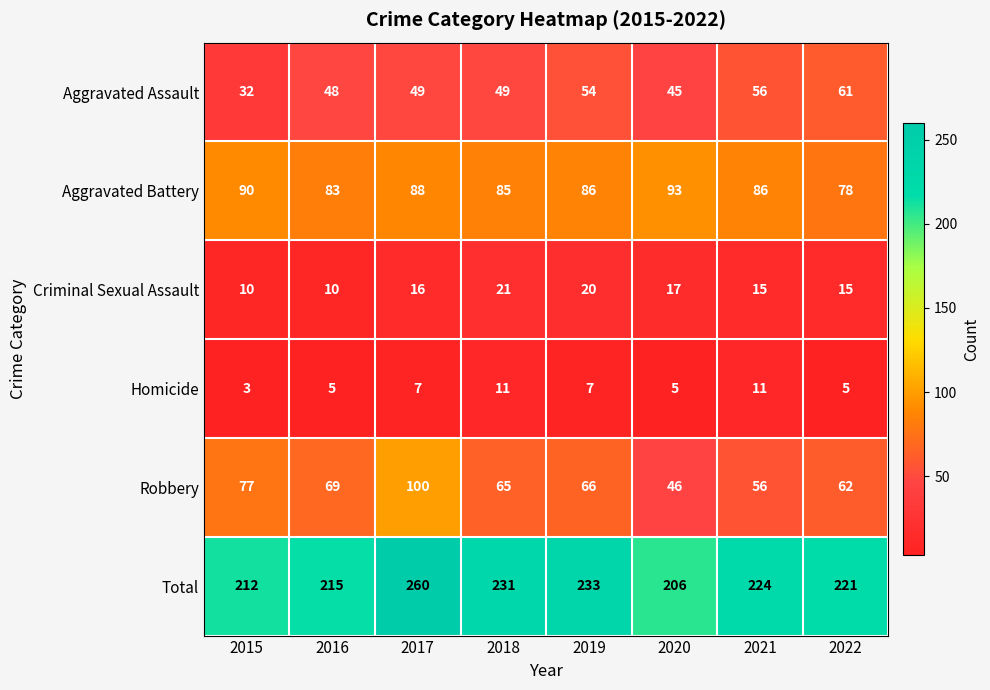

Which series changed the most between 2015 and 2022?

Aggravated Assault